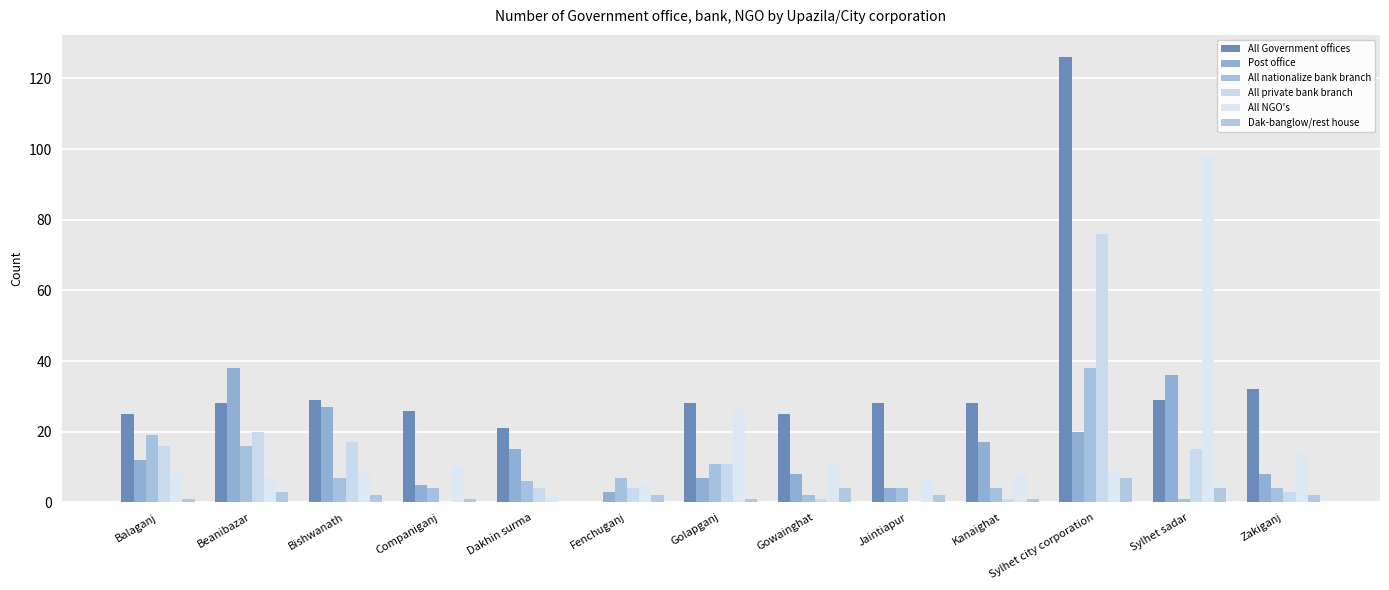

How many groups of bars are there?

13